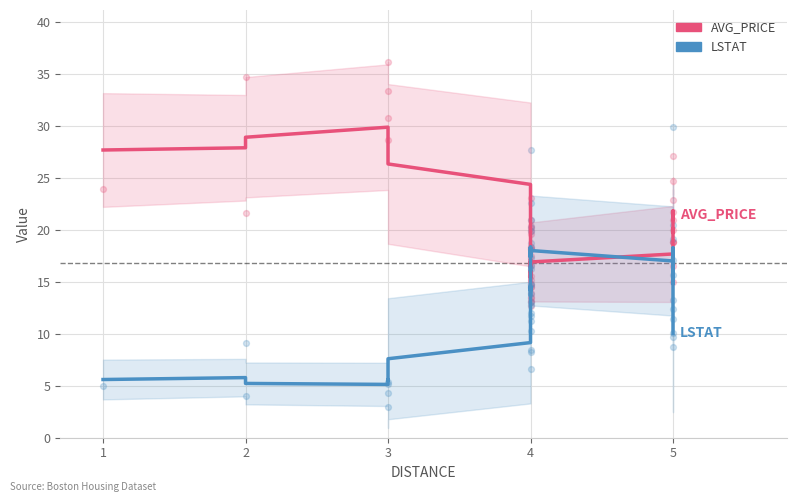

Which series has the largest total across all categories?

AVG_PRICE